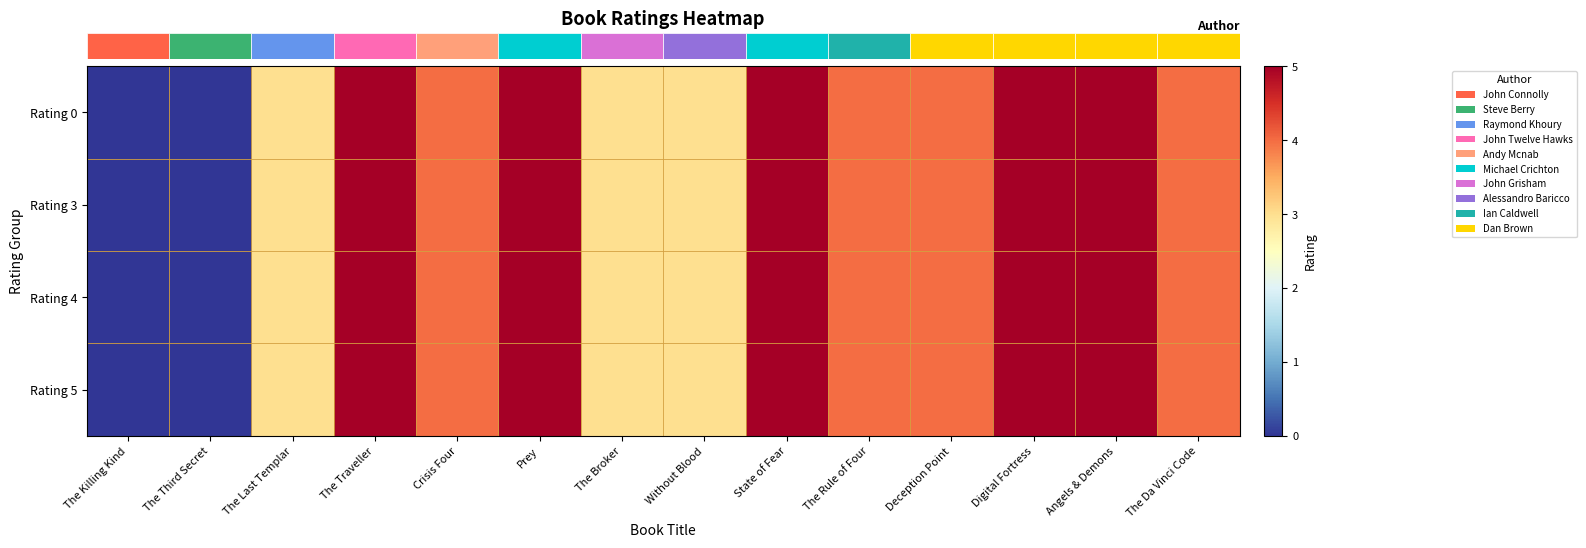

List the series in order of their peak value, highest first.

row_0, row_1, row_2, row_3